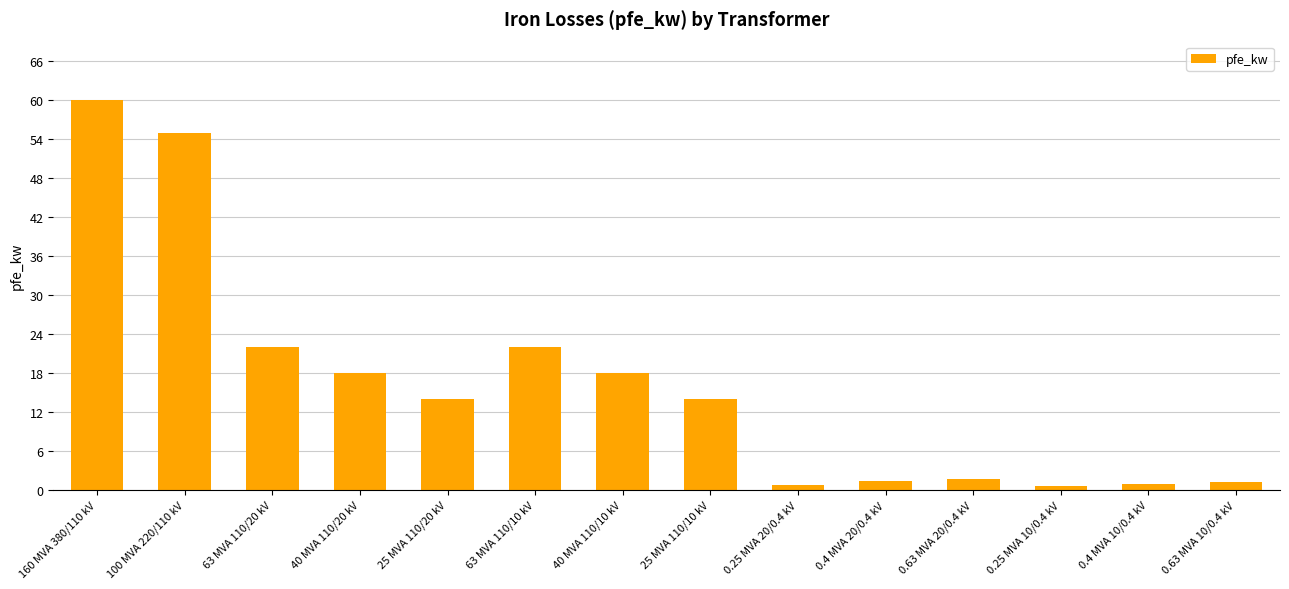

The chart shows a value of 18.0 at 40 MVA 110/10 kV. True or false?

True